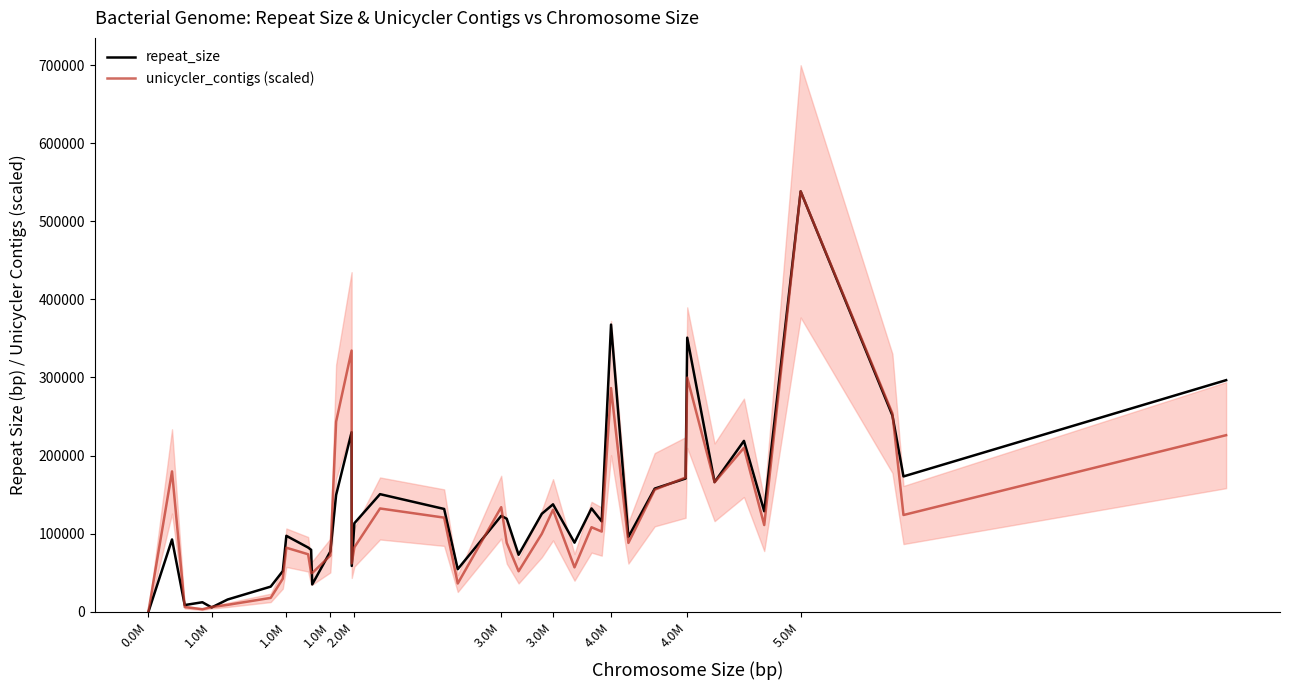

True or false: repeat_size has more than 2 points higher than both neighbors.

True